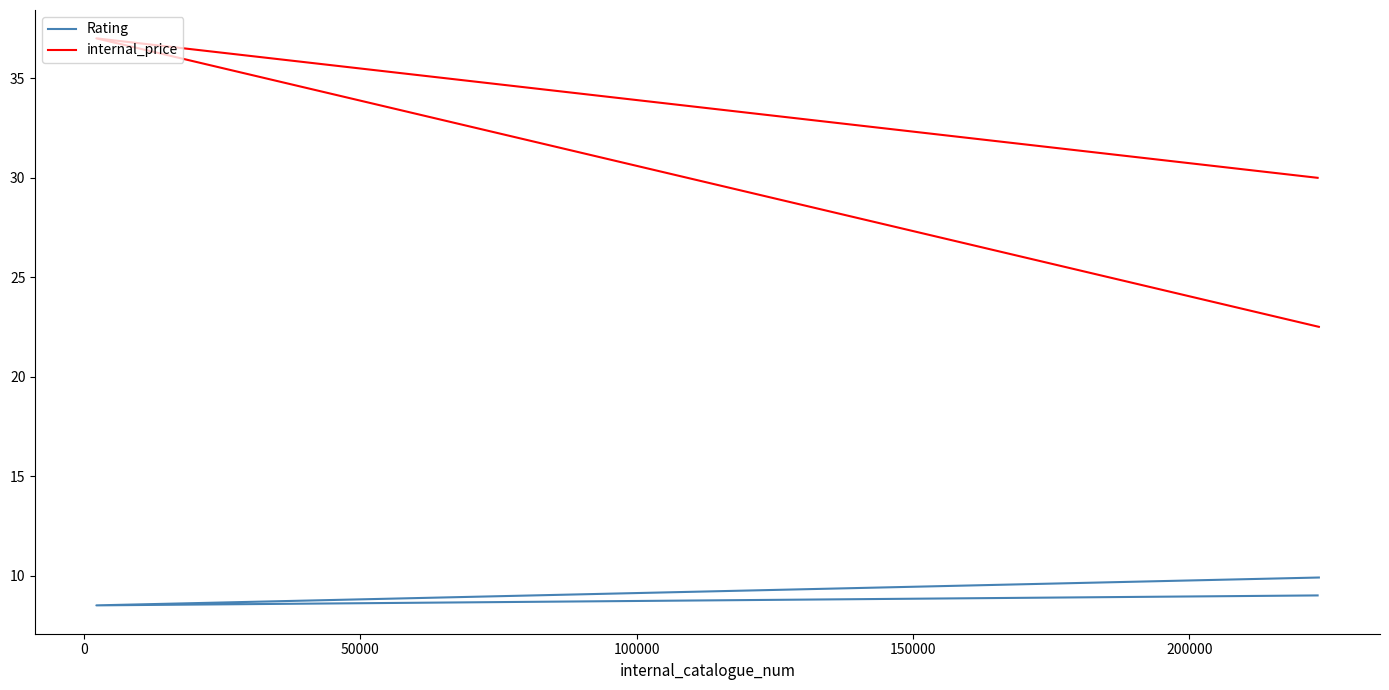

Reading left to right, what are all the values shown in this chart?

Rating: 9.0	8.5	9.9
internal_price: 30.0	37.0	22.5